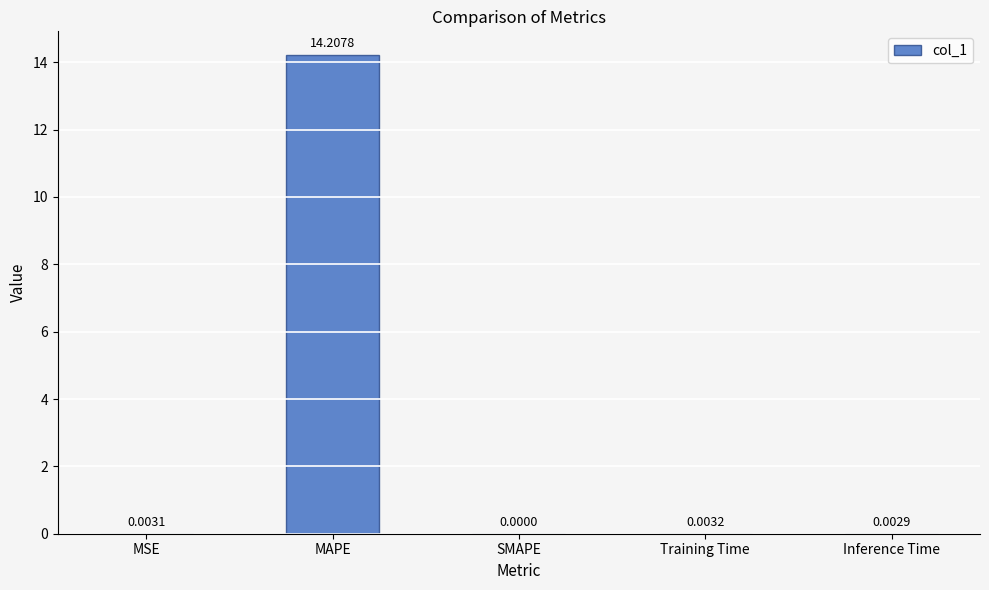

What is the sum of all values?

14.2